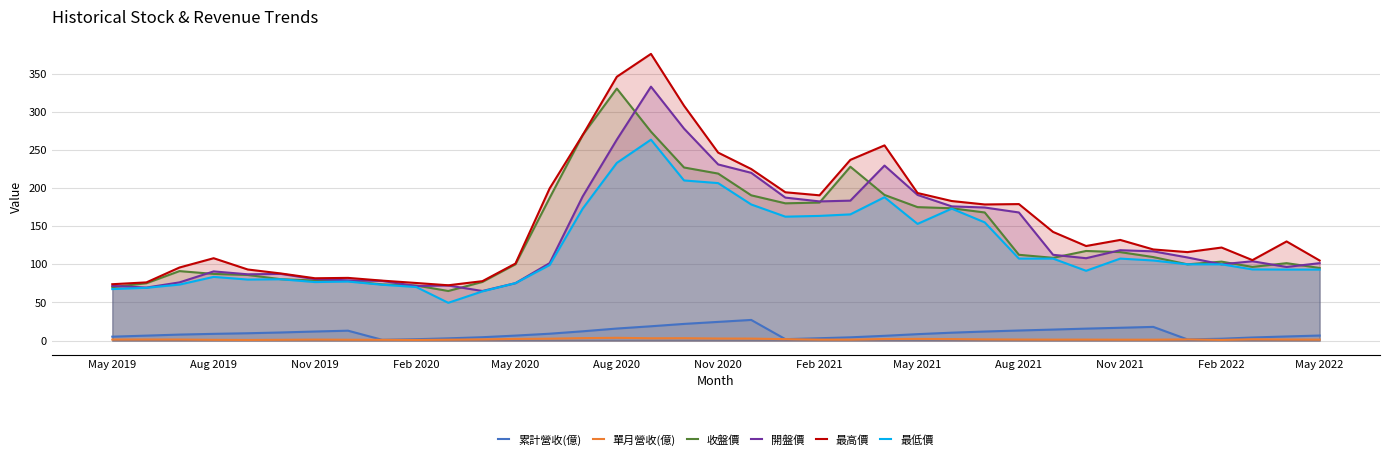

What is the greatest value displayed?

376.0